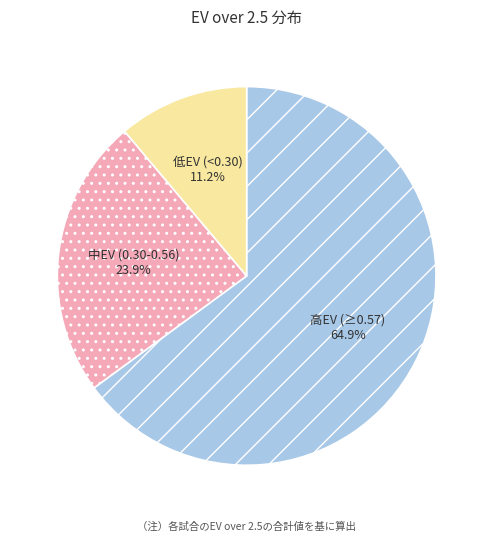

Rank the categories by value from lowest to highest.

低EV (<0.30), 中EV (0.30-0.56), 高EV (≥0.57)